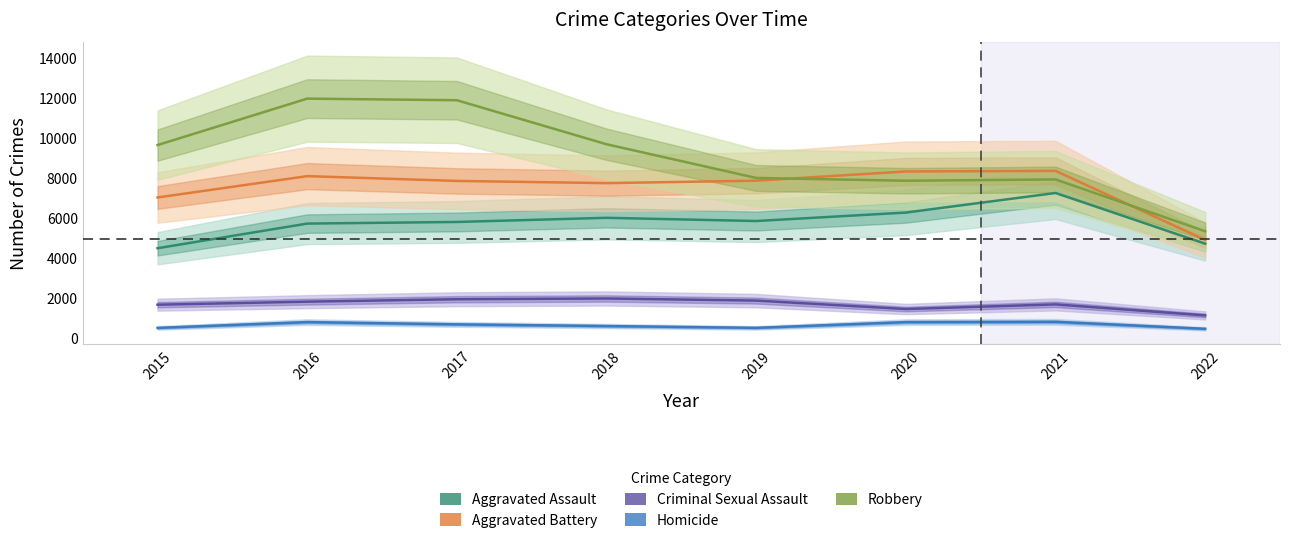

How many interior local valleys does the Robbery series have?

1